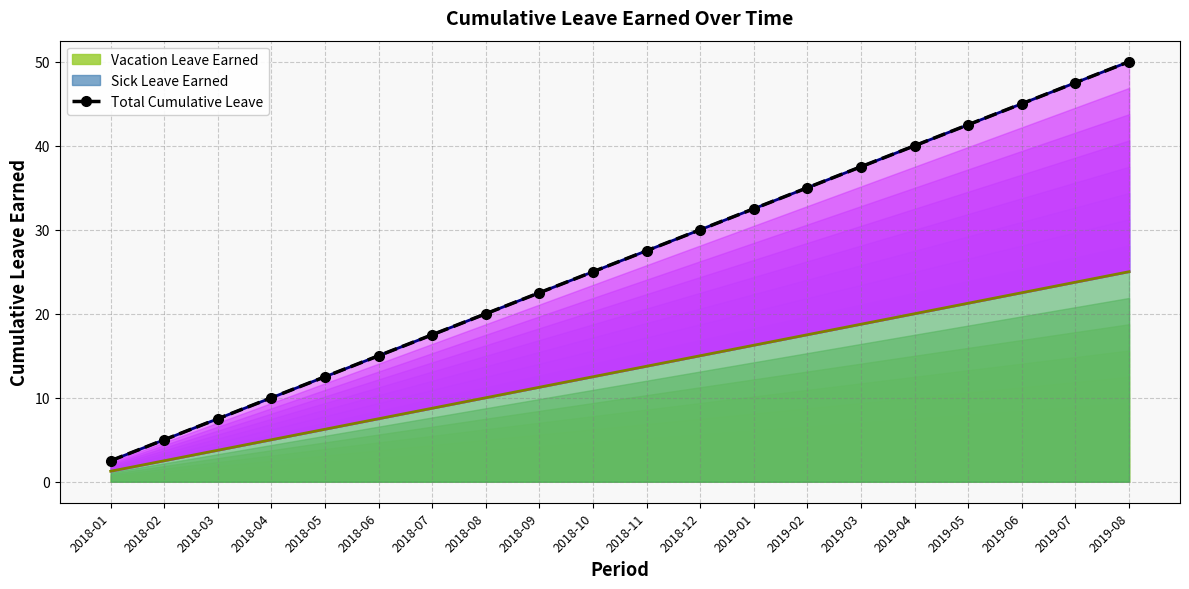

At which label is the value closest to 26?

2018-10